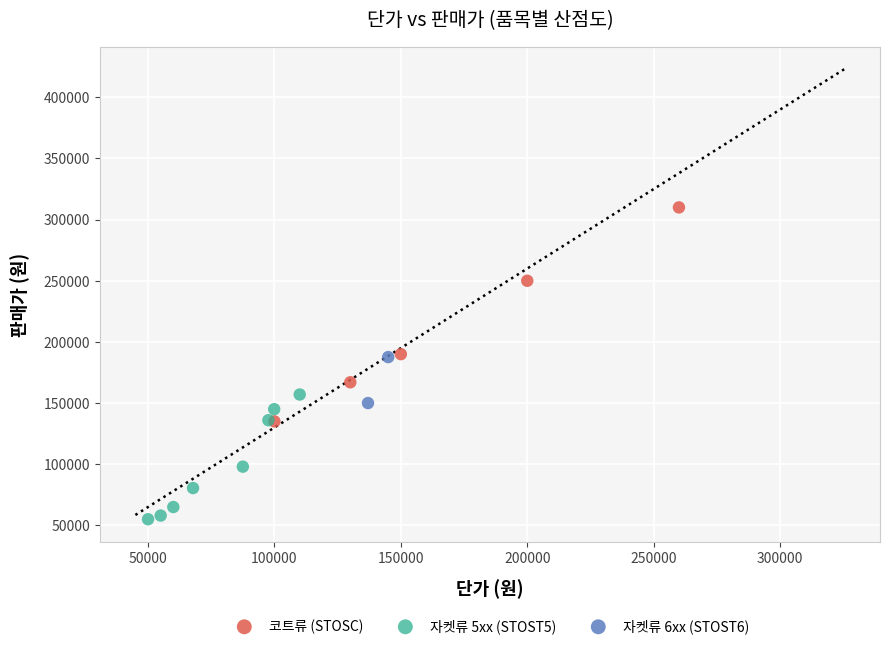

What are all the series names shown in the legend?

코트류 (STOSC), 자켓류 5xx (STOST5), 자켓류 6xx (STOST6)